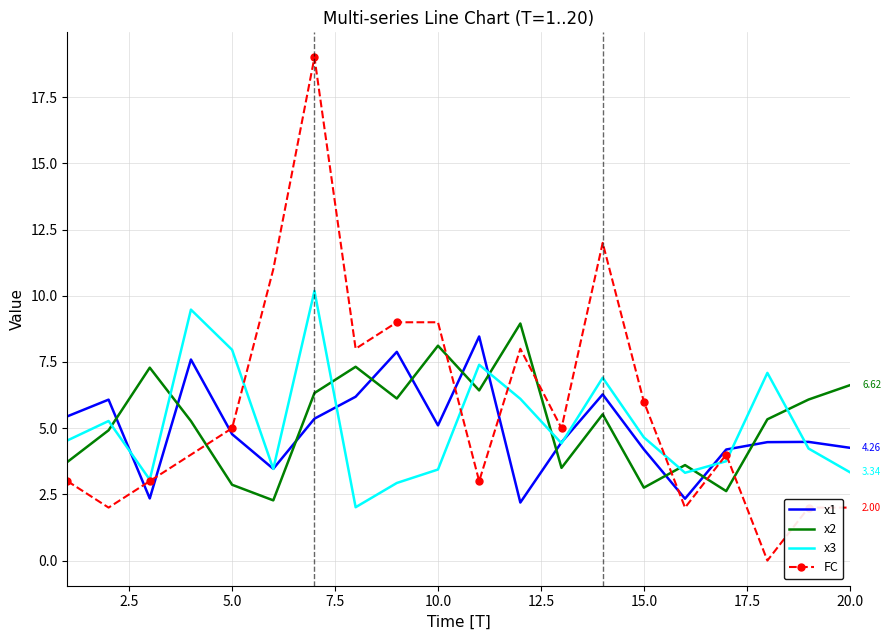

Which series has the largest range (max minus min)?

FC